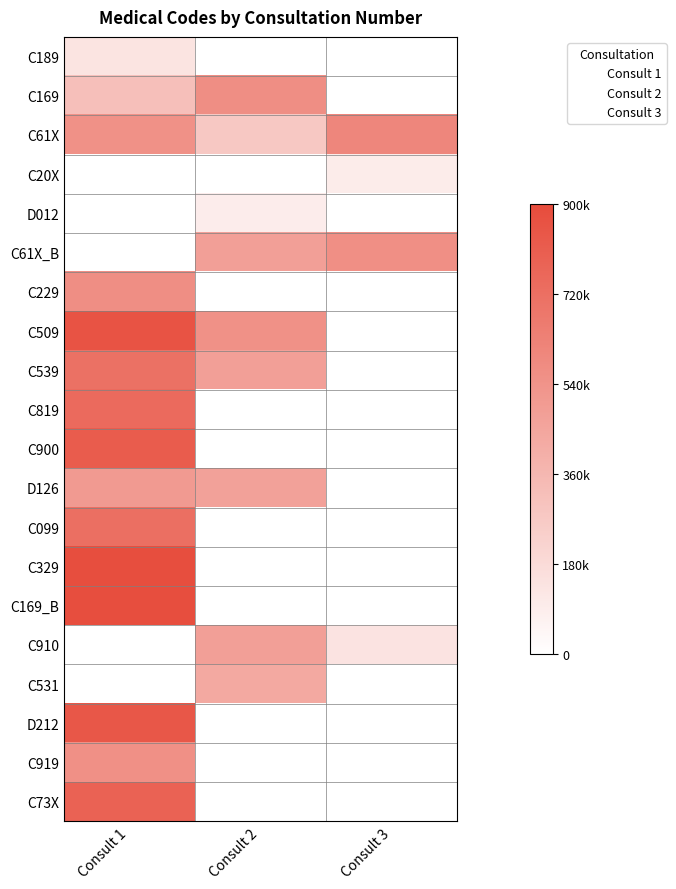

Which has a higher value, Consult 2 or Consult 3?

Consult 2